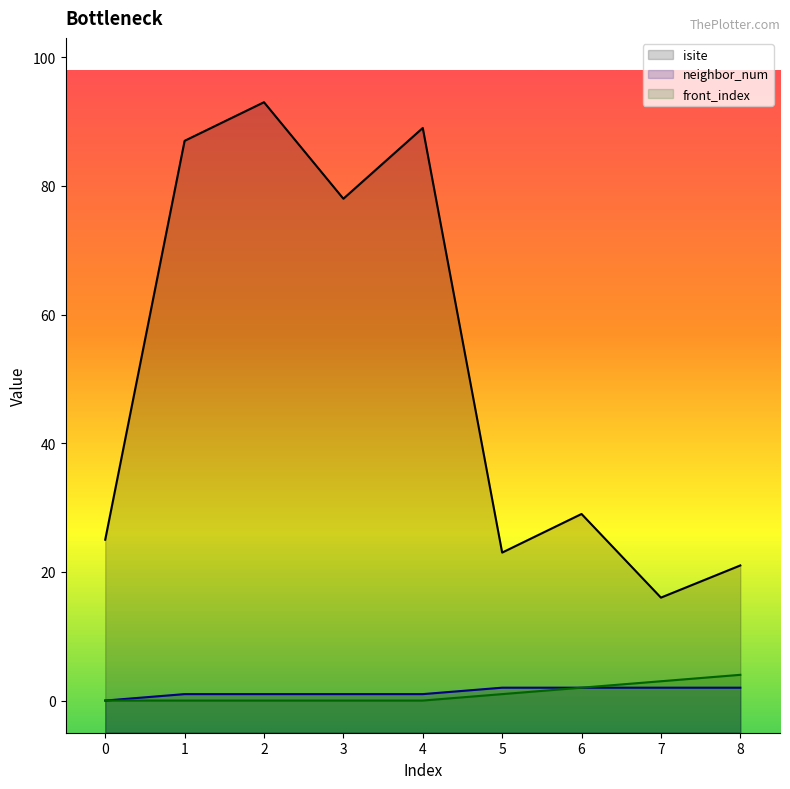

What is the difference between the second highest and minimum values in the front_index series?

3